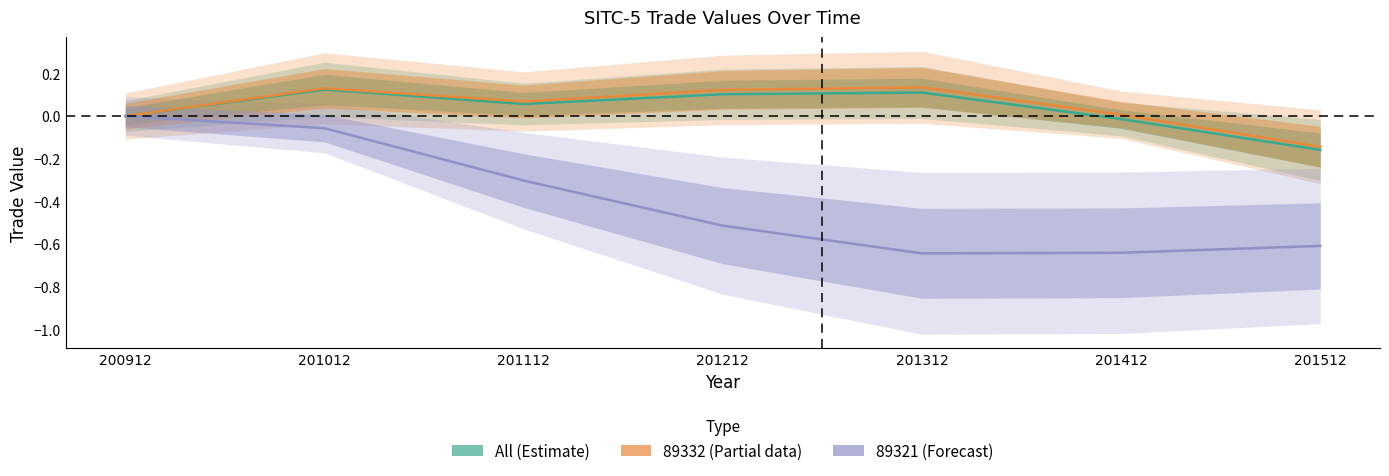

What is the average value of the 89321 series?

-0.4